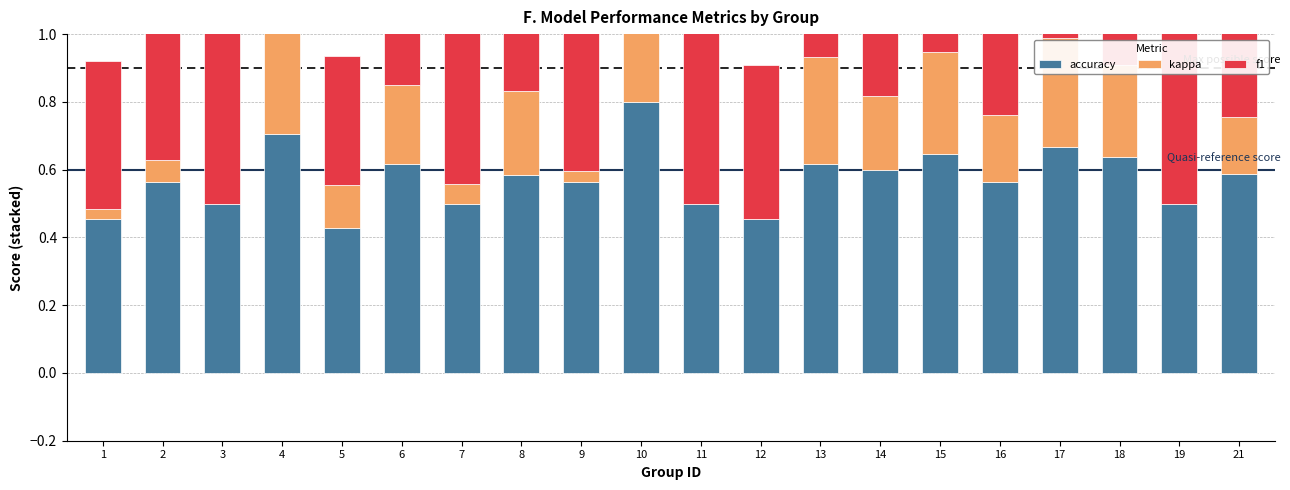

How many bars are there in total?

60